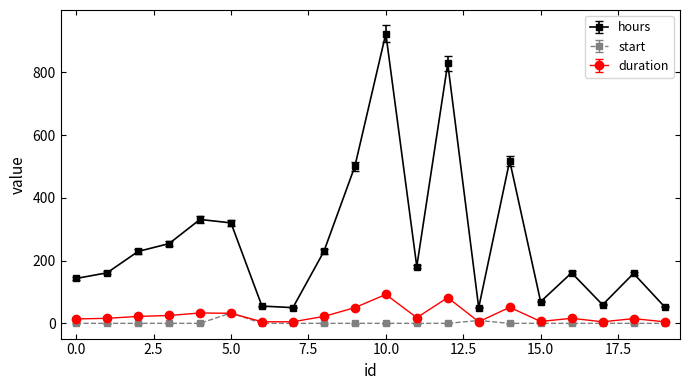

What are all the series names shown in the legend?

hours, start, duration